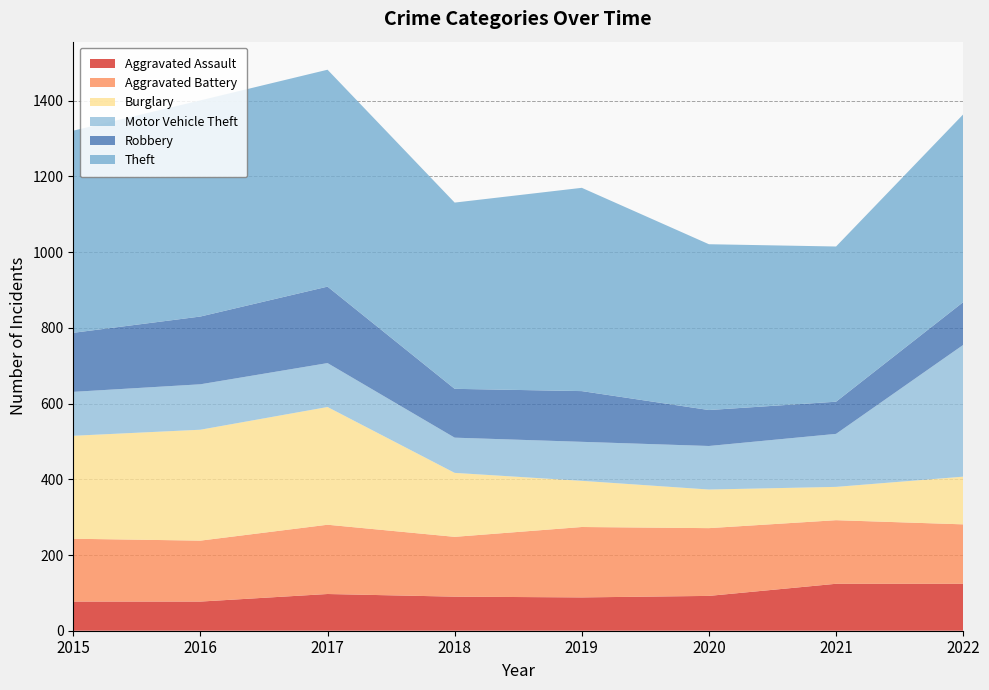

Reading right to left, what are all the values shown in this chart?

Aggravated Assault: 124	124	92	88	90	97	77	77
Aggravated Battery: 157	168	179	186	158	183	161	166
Burglary: 126	88	102	122	169	311	293	272
Motor Vehicle Theft: 348	140	115	103	93	116	120	116
Robbery: 113	85	95	134	129	202	179	156
Theft: 496	410	438	537	492	573	571	534